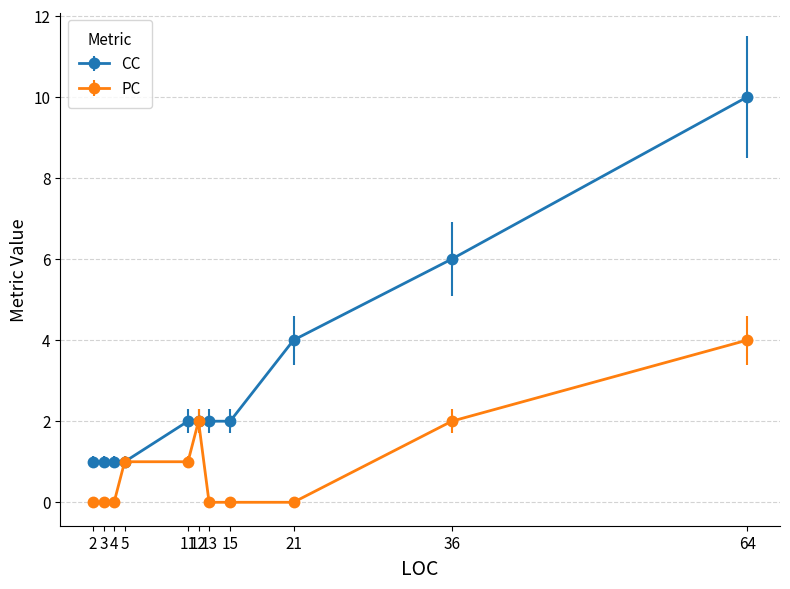

What is the highest value of the CC series?

10